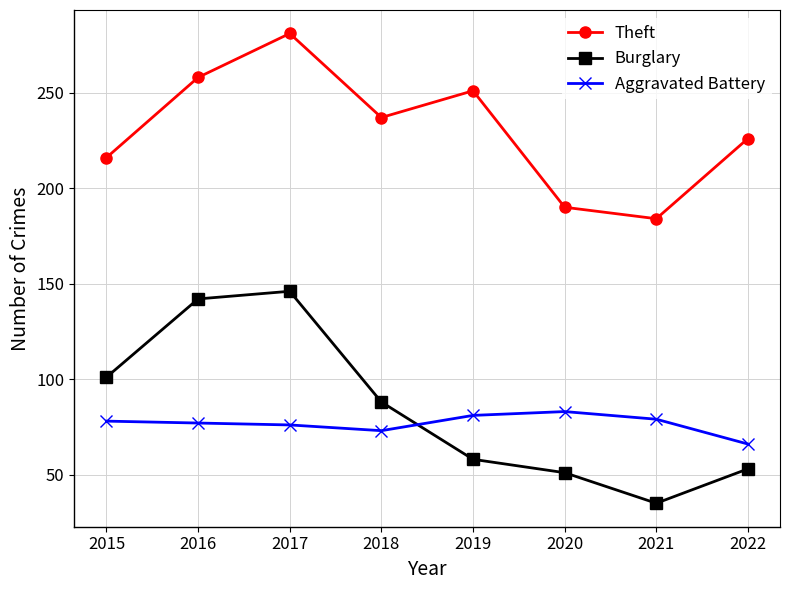

How many data points does each series have?

8